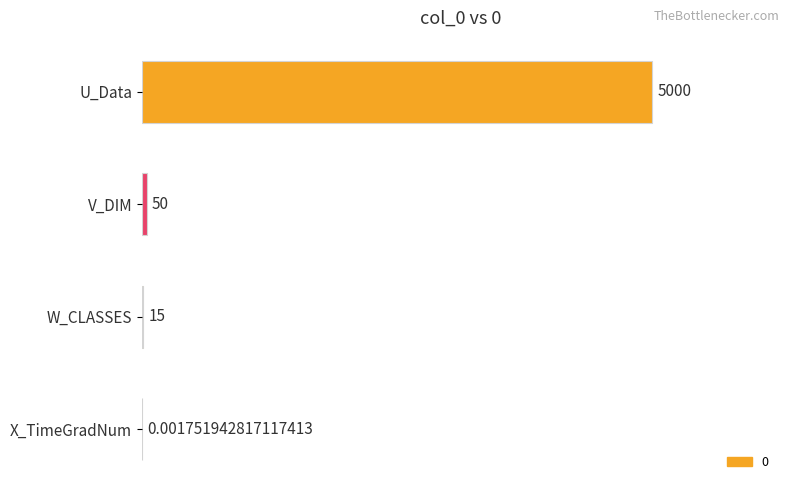

What is the change in value from W_CLASSES to X_TimeGradNum?

-15.0